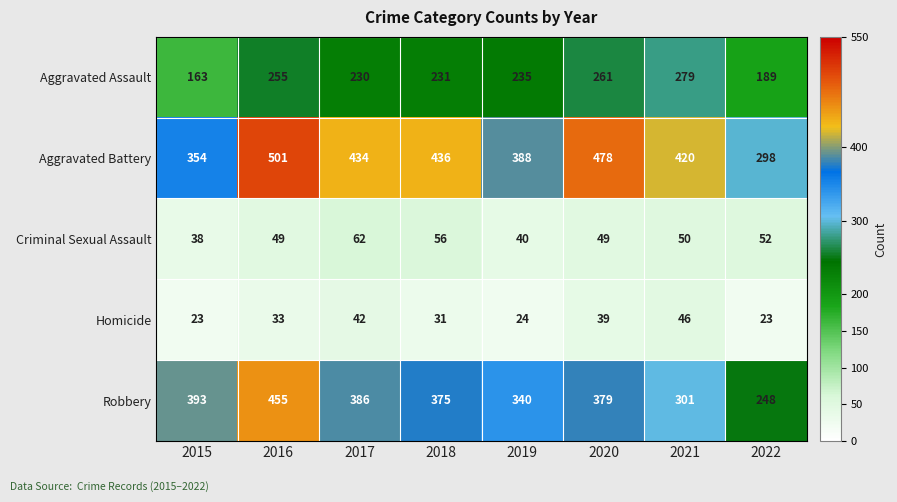

At which category is the sum across all series the highest?

2016